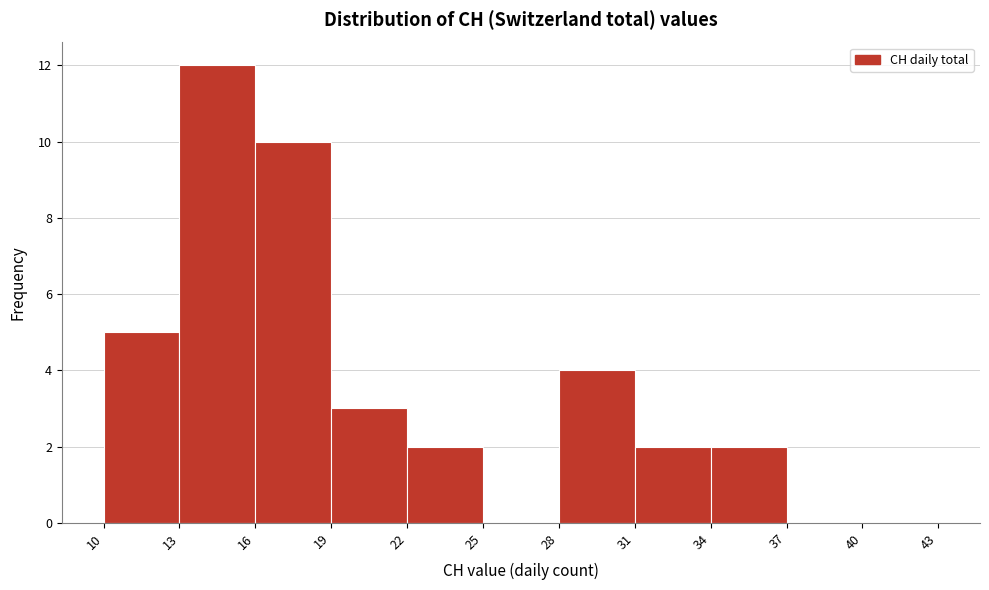

Reading left to right, transcribe this chart: for each bar, give the range it covers on the x-axis and its height. The values are not printed on the chart, so give them approximately, as read against the axis.

10 to 13: 5
13 to 16: 12
16 to 19: 10
19 to 22: 3
22 to 25: 2
25 to 28: 0
28 to 31: 4
31 to 34: 2
34 to 37: 2
37 to 40: 0
40 to 43: 0